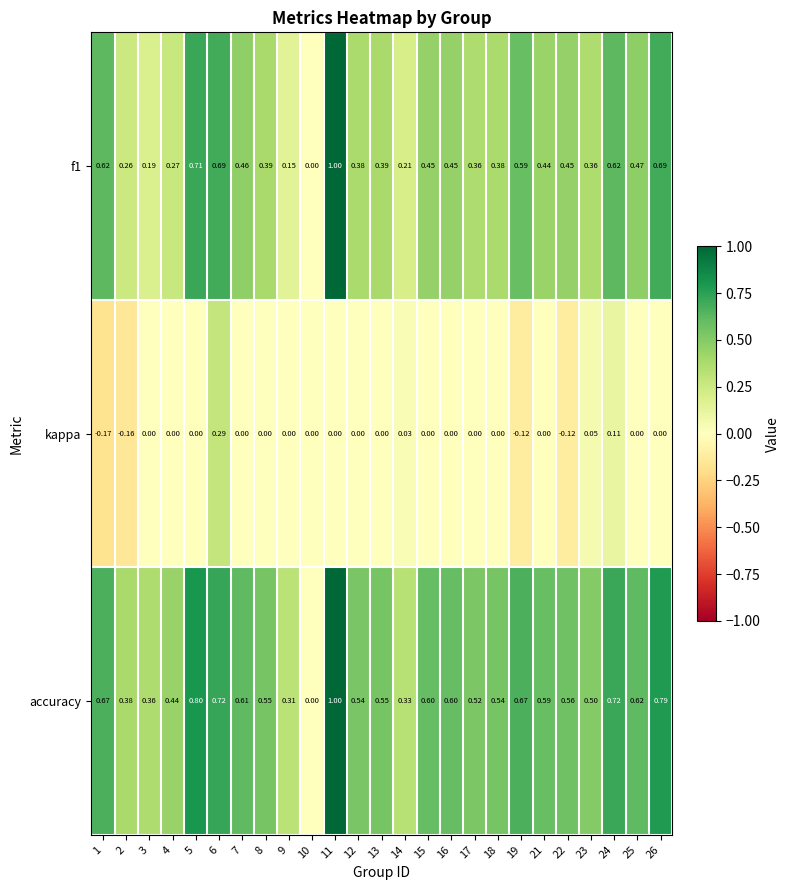

Between 10 and 16, which series saw the biggest shift?

accuracy